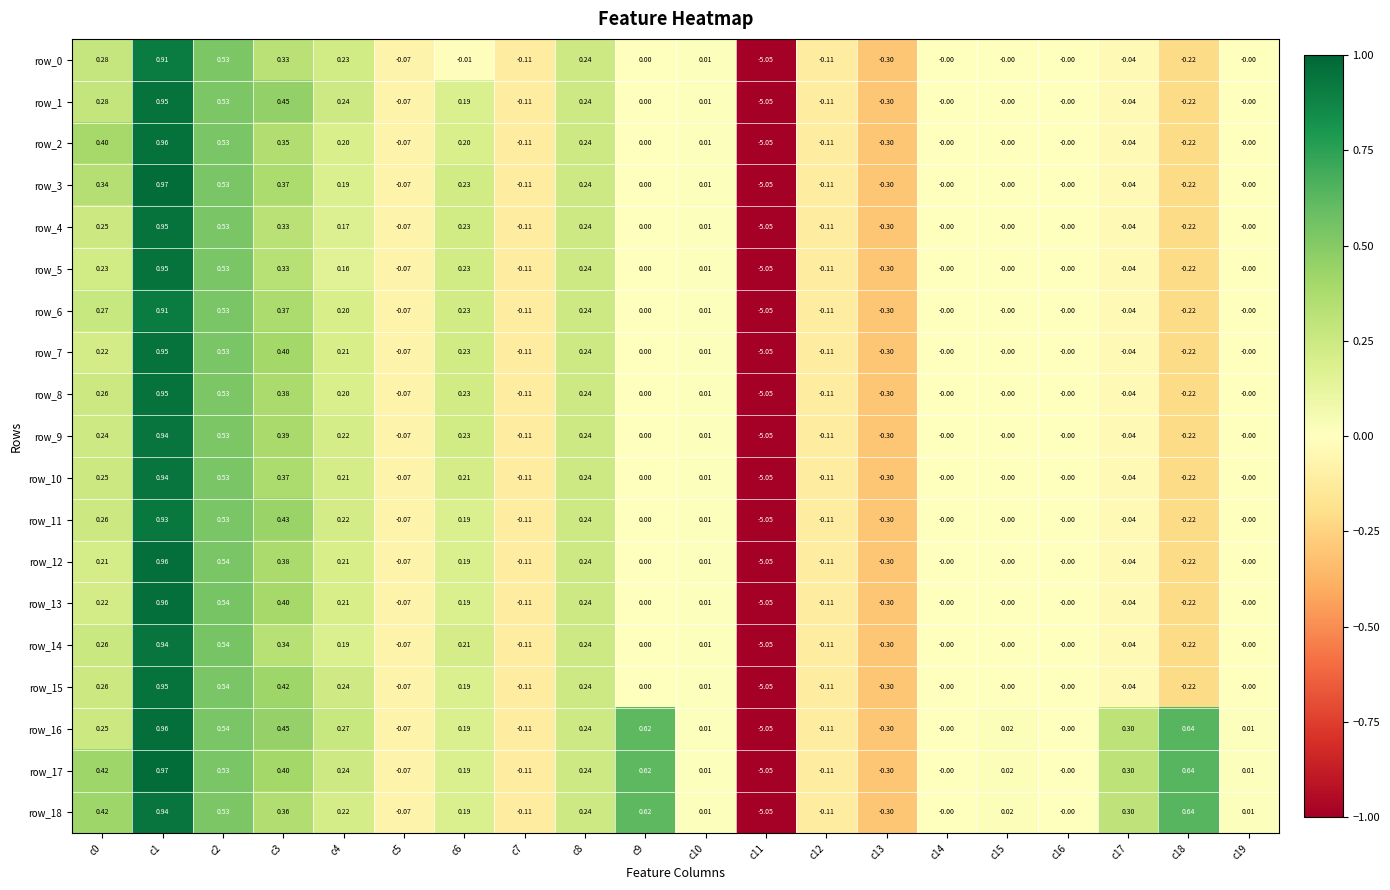

Is the value of row_14 at c0 greater than the value of row_15 at c9?

Yes